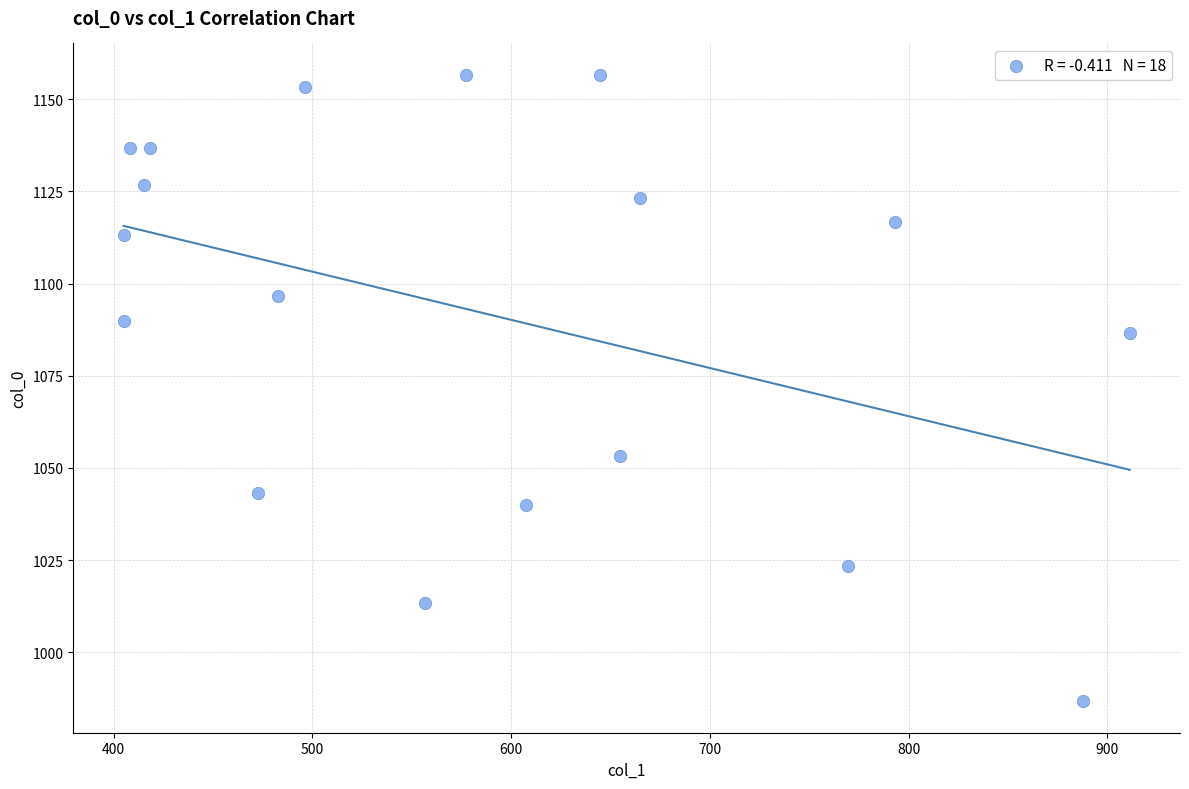

What is the range of X values (max minus min)?

506.2